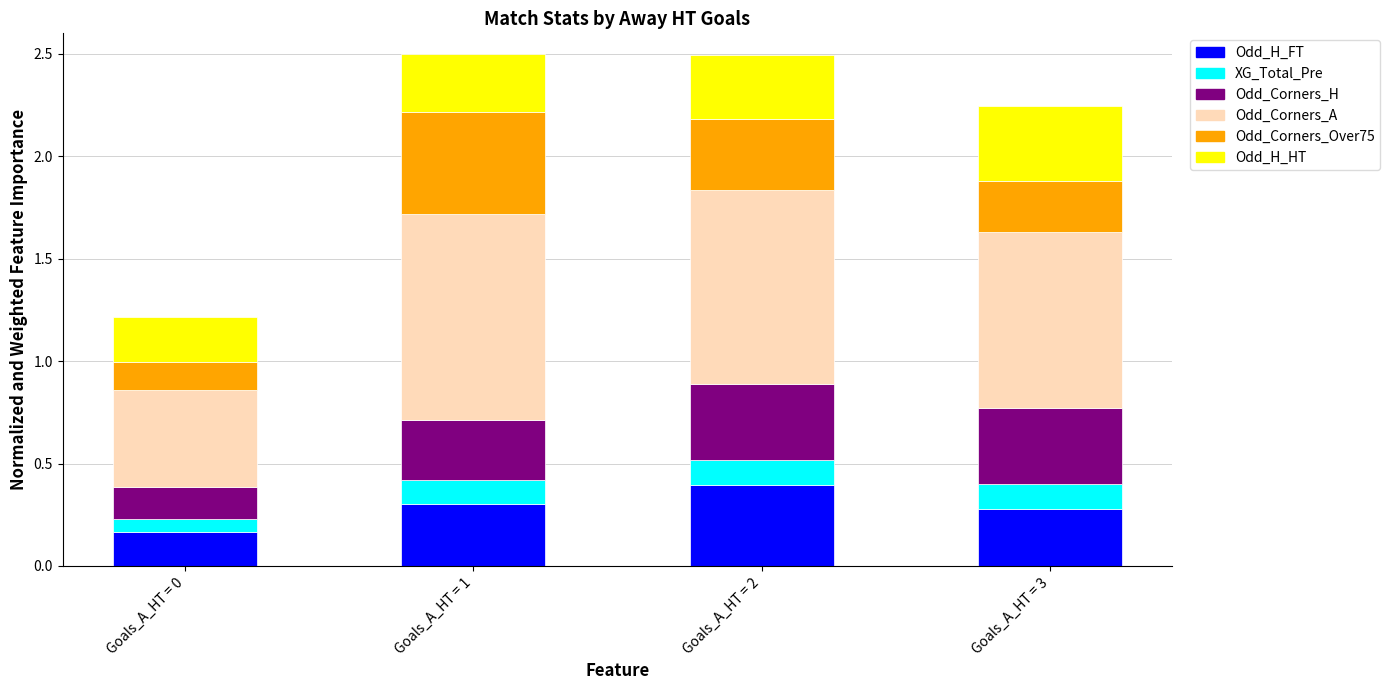

What is the total value across all series at Goals_A_HT = 1?

2.5